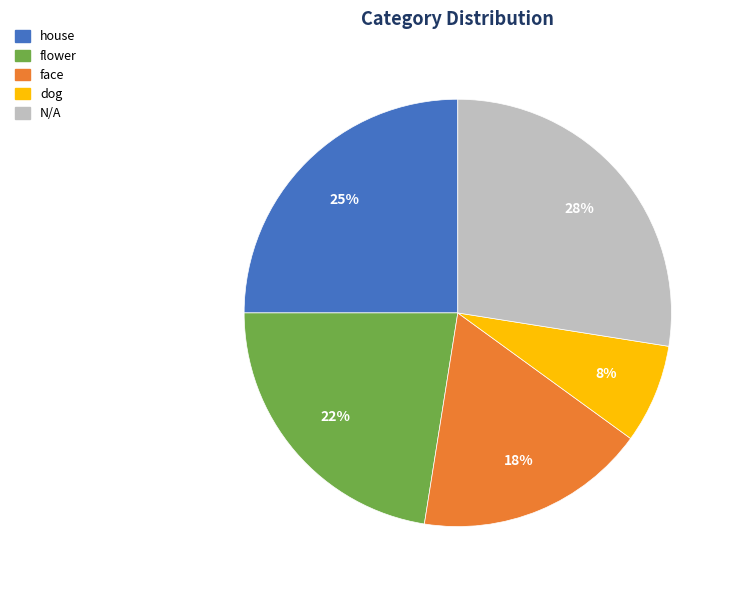

To the nearest percent, what is the average slice percentage?

20%